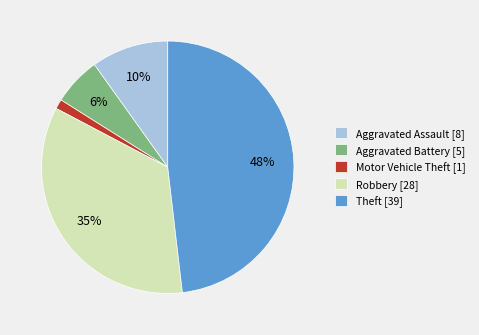

Which slice is the smallest?

Motor Vehicle Theft